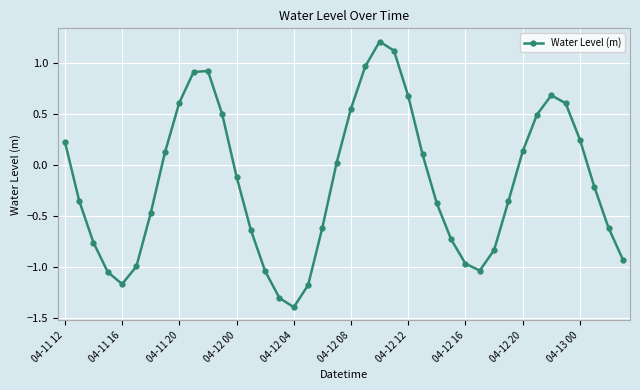

What is the minimum value shown in the chart?

-1.4